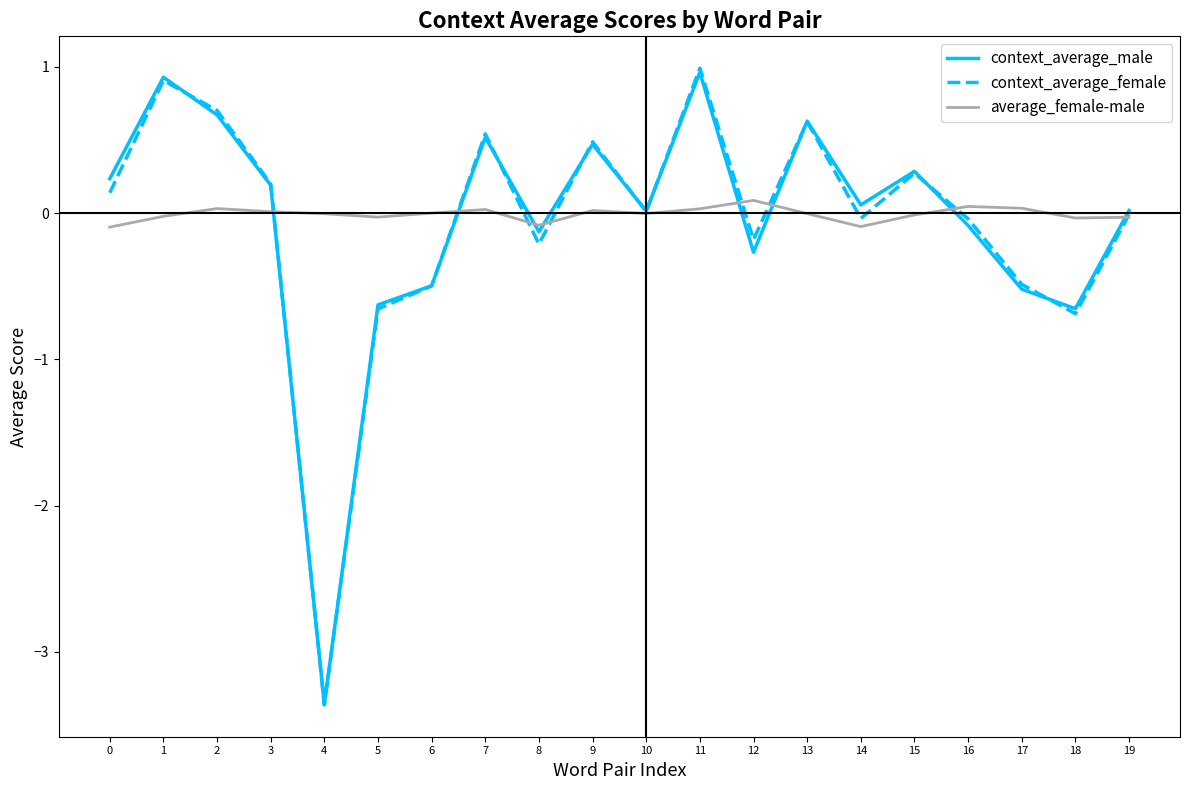

Between 12 and 15, which series saw the biggest shift?

context_average_male